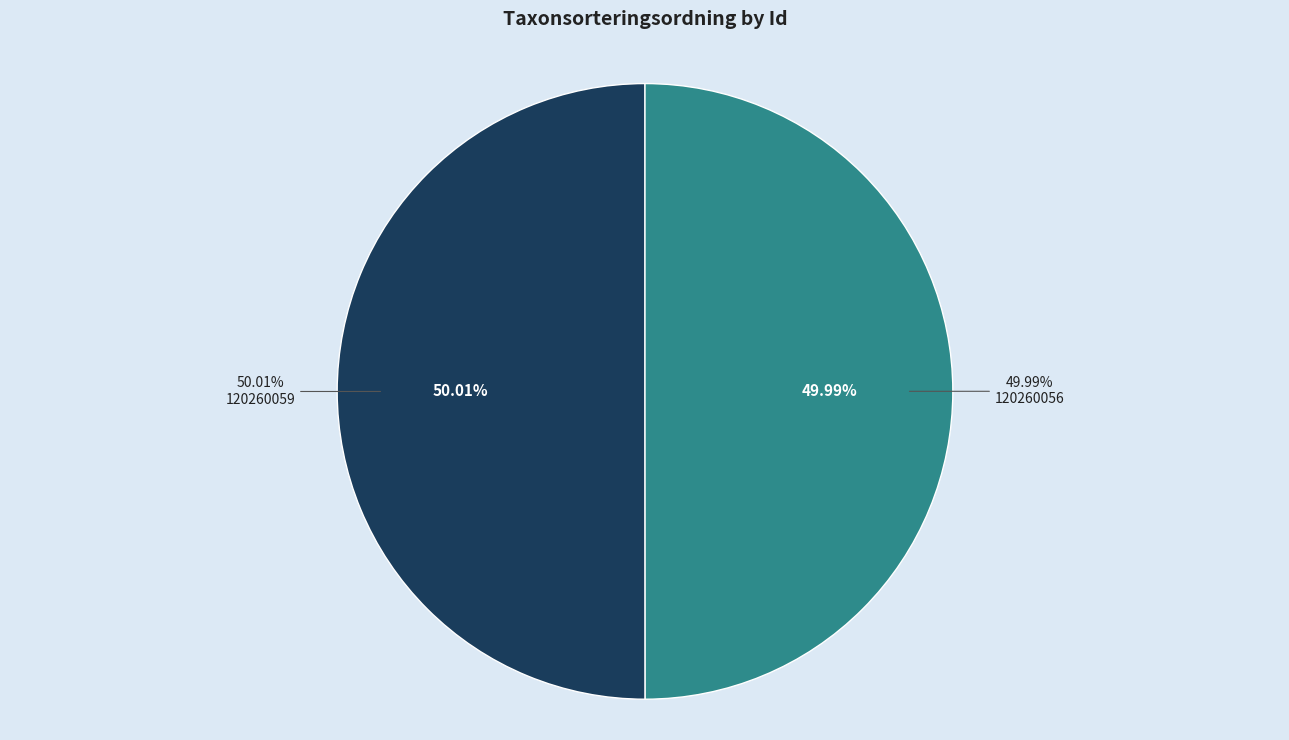

What is the ratio of the value at 120260056 to the value at 120260059?

1.0